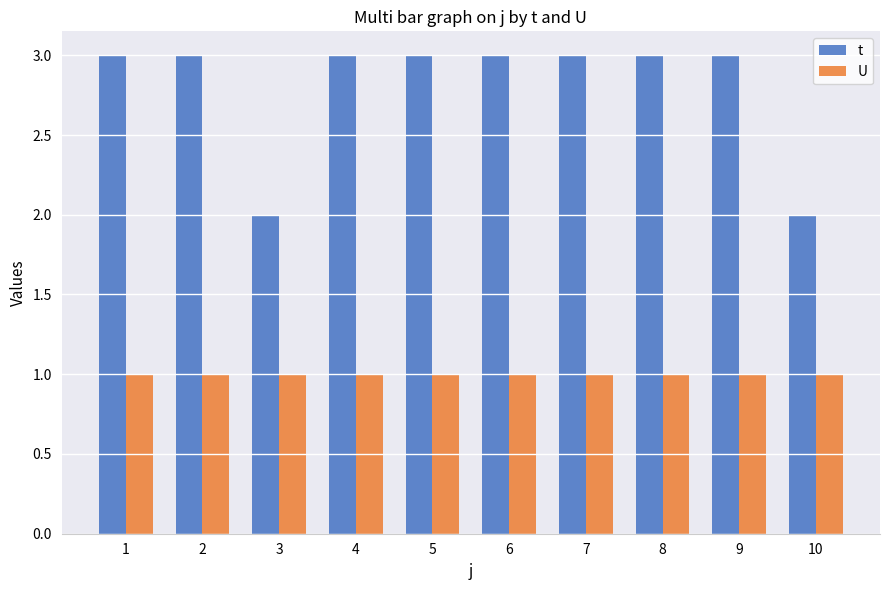

Which series has the widest spread of values?

t